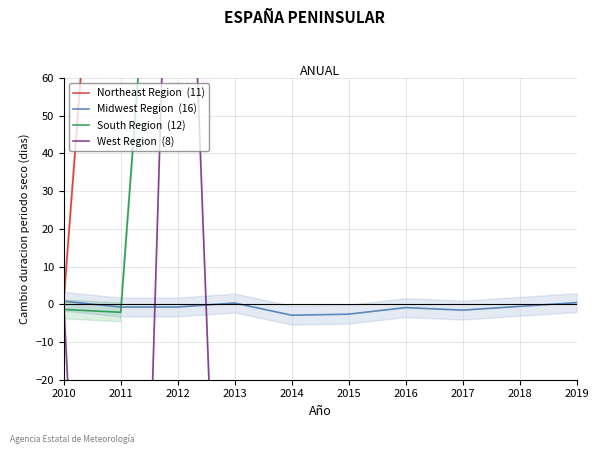

How many series are shown in this chart?

4